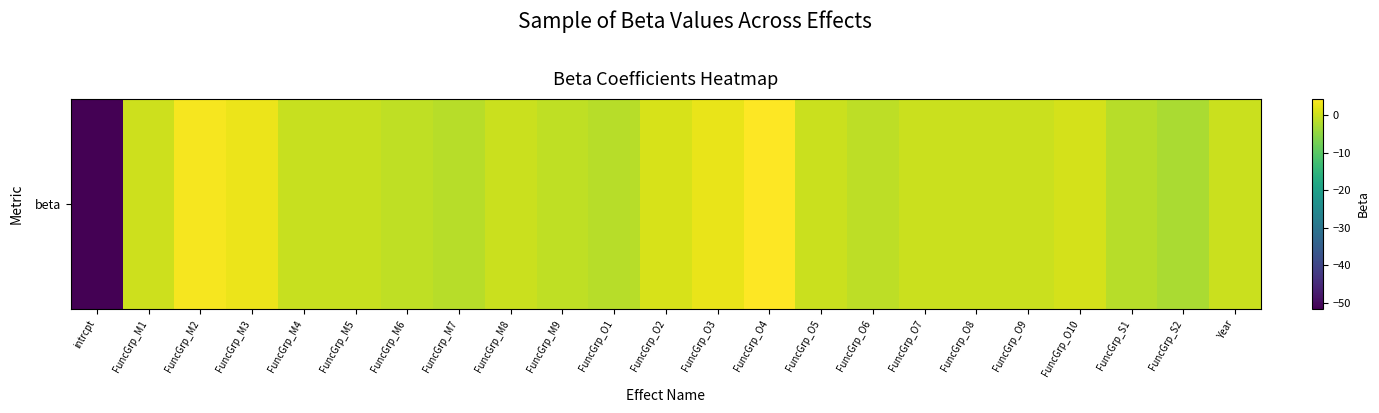

How many values are above zero?

11